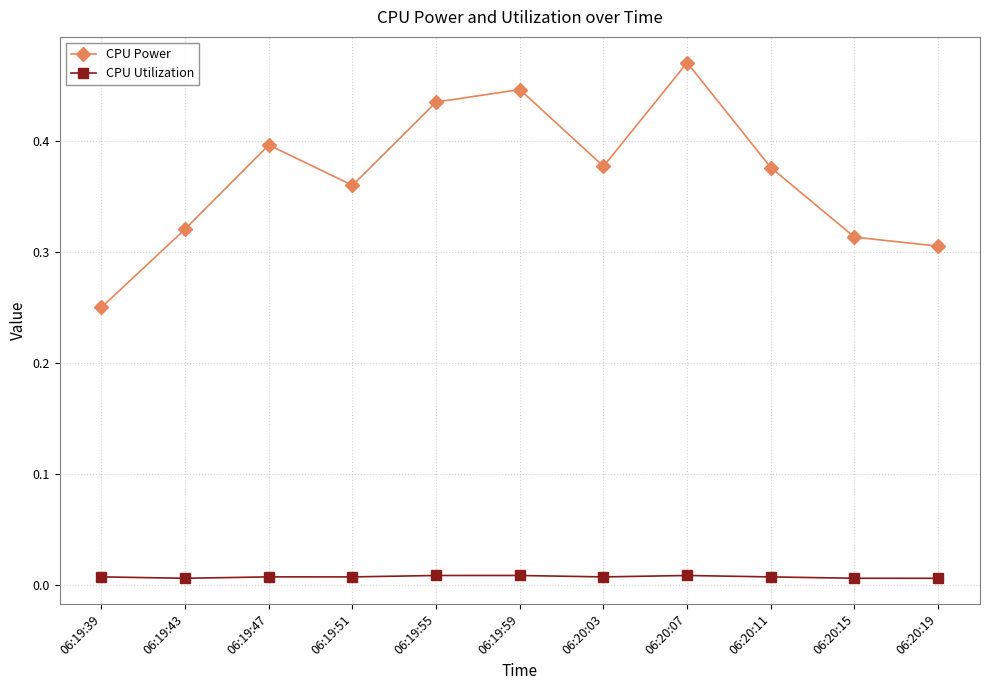

Which series has the largest range (max minus min)?

CPU Power